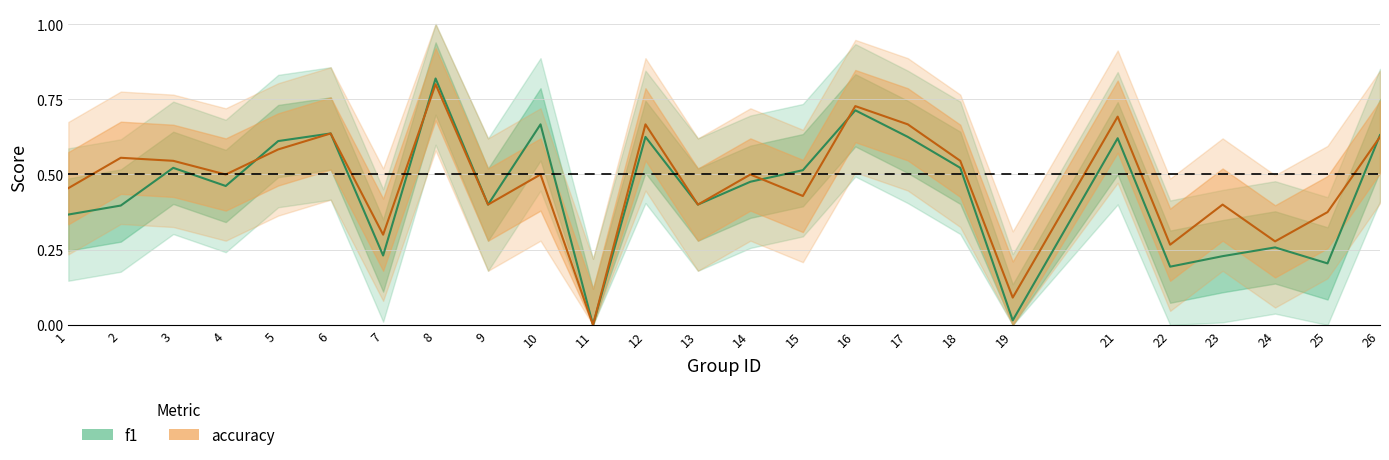

What is the sum of the accuracy values at 14 and 26?

1.1